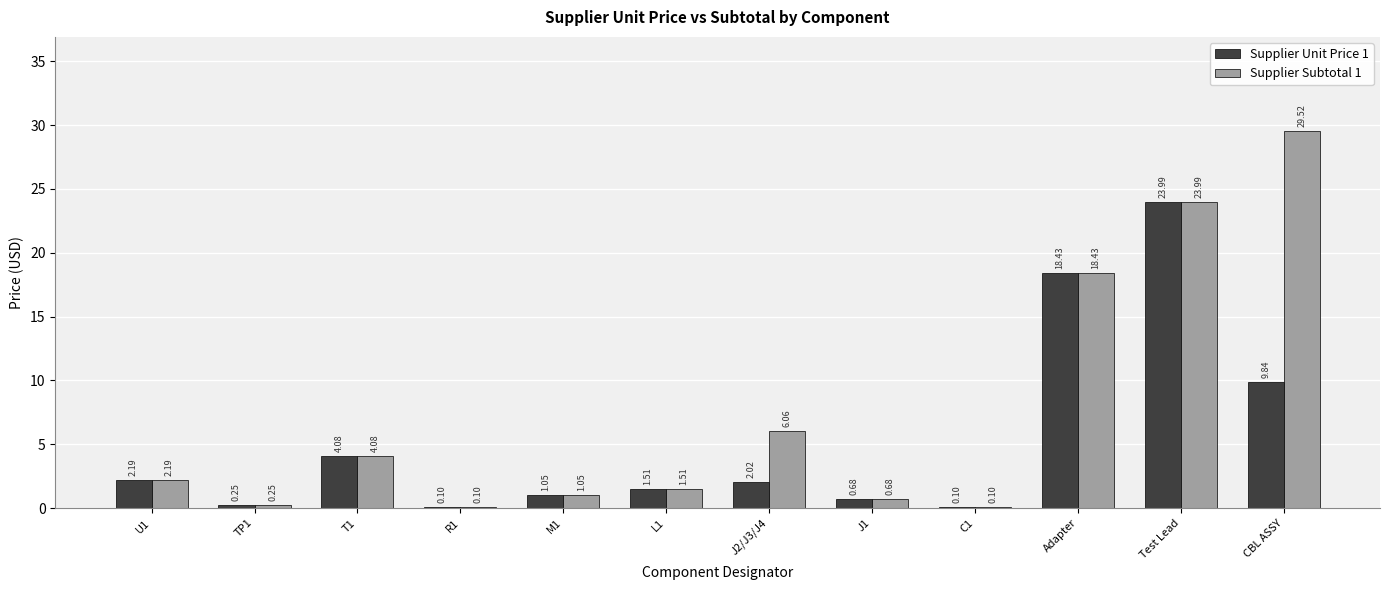

Which category has the highest value across all series?

CBL ASSY